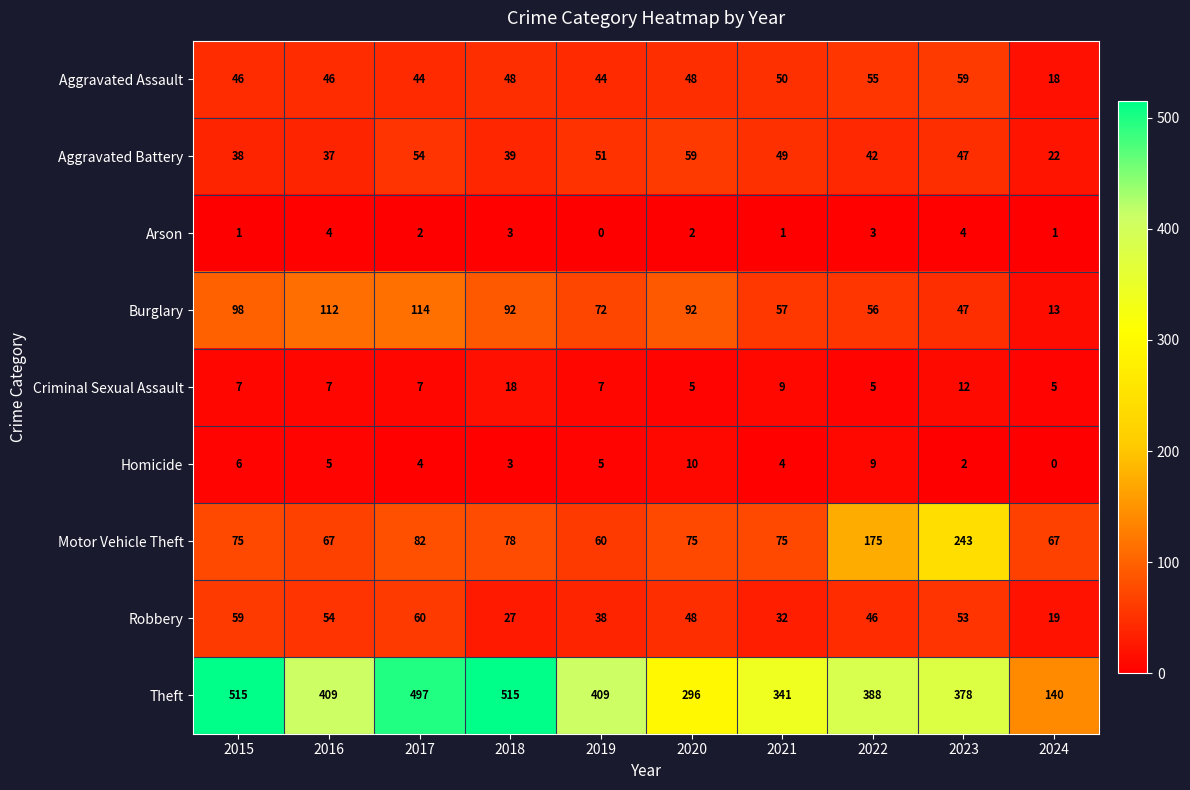

At which label is Motor Vehicle Theft closest to 151?

2022